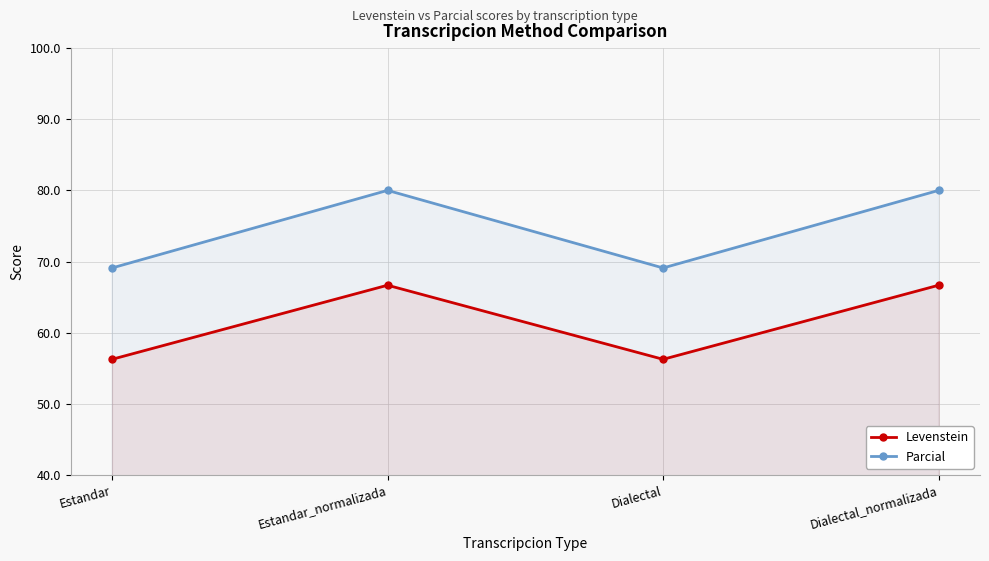

What is the value of the Levenstein point at the 2nd from the left?

66.7